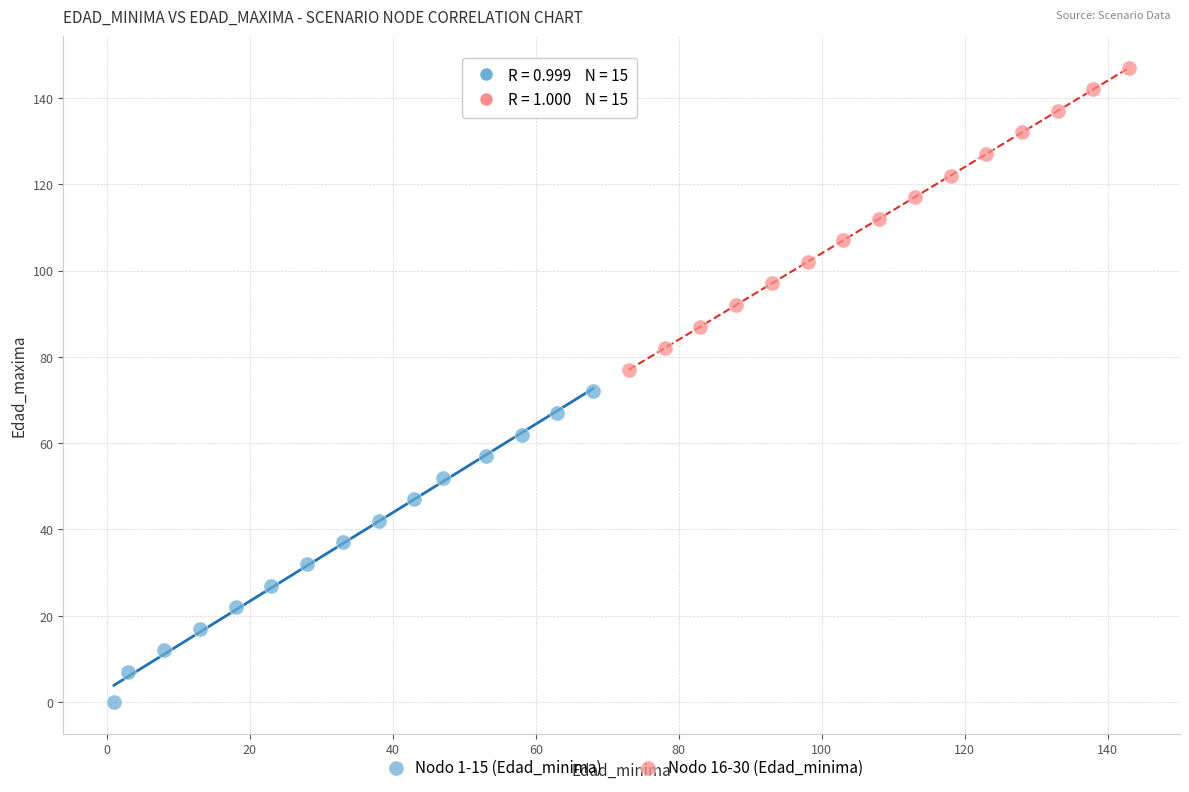

Which series contains the lowest Y value?

Nodo 1-15 (Edad_minima)